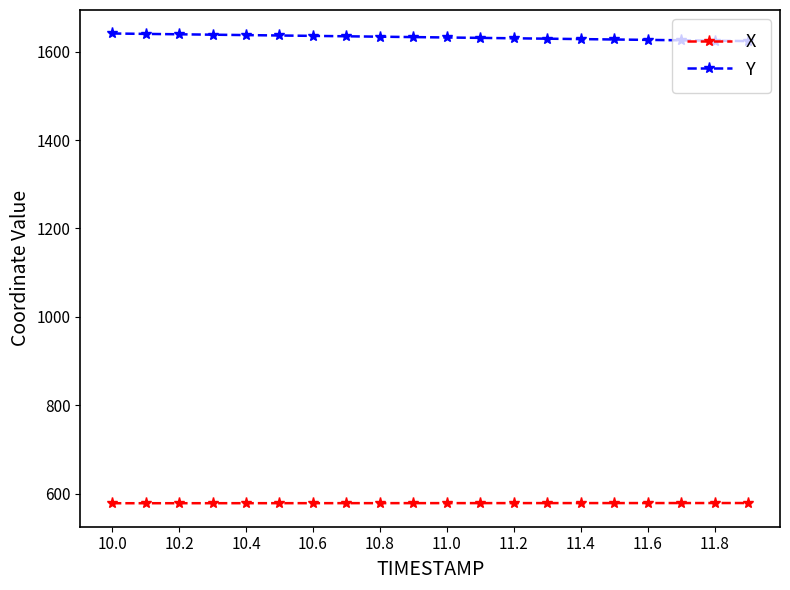

What is the minimum value shown in the chart?

578.0